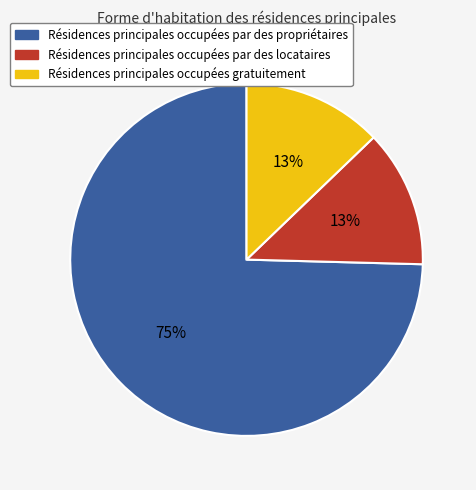

How many segments does this pie chart have?

3